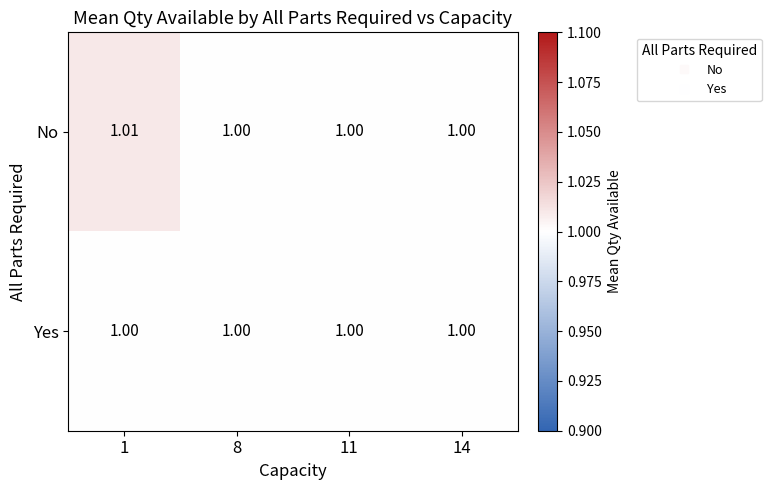

Which series has the largest total across all categories?

No